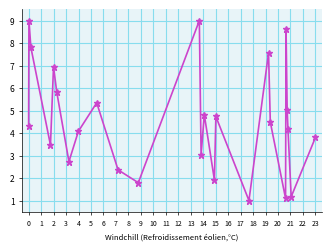

How many points are higher than both their immediate neighbors (excluding endpoints)?

8